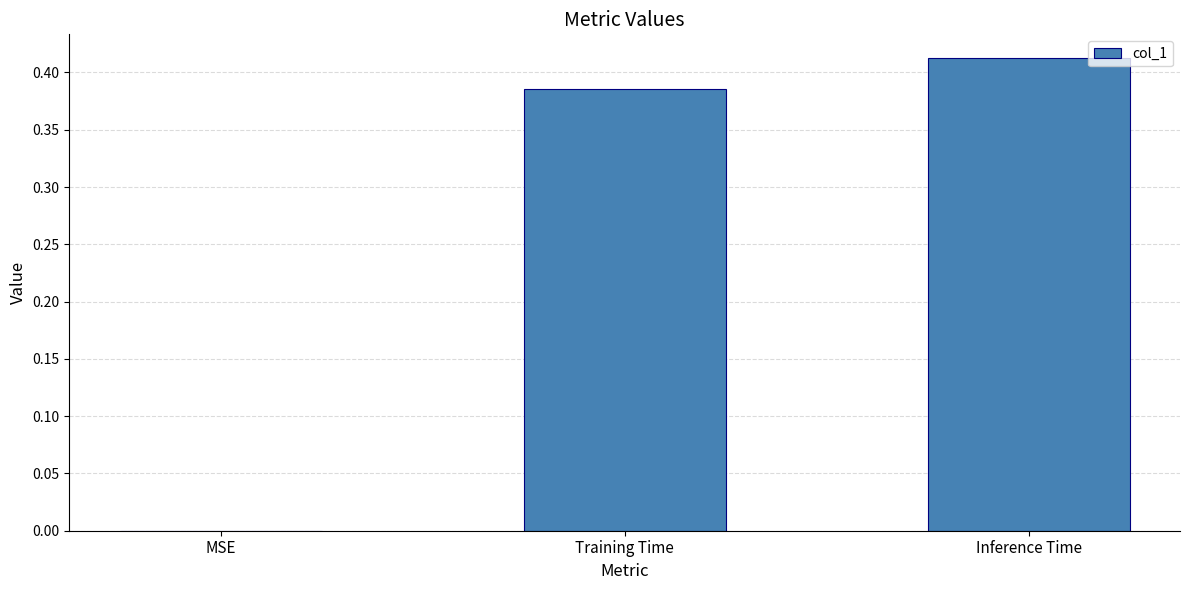

Count the number of values greater than 0.

2